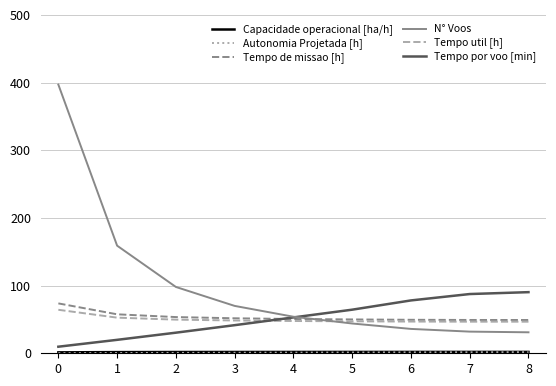

What is the total value across all series at 5?

208.8